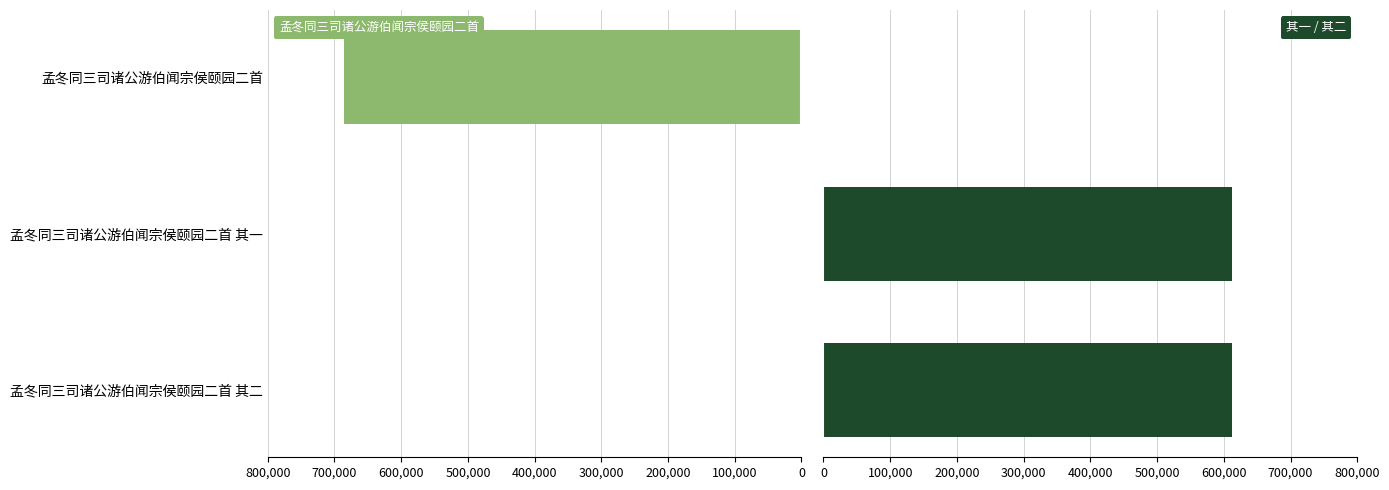

Reading left to right, list all the values displayed in this chart.

孟冬同三司诸公游伯闻宗侯颐园二首: 0	0	685578
其一 / 其二: 612151	612150	0